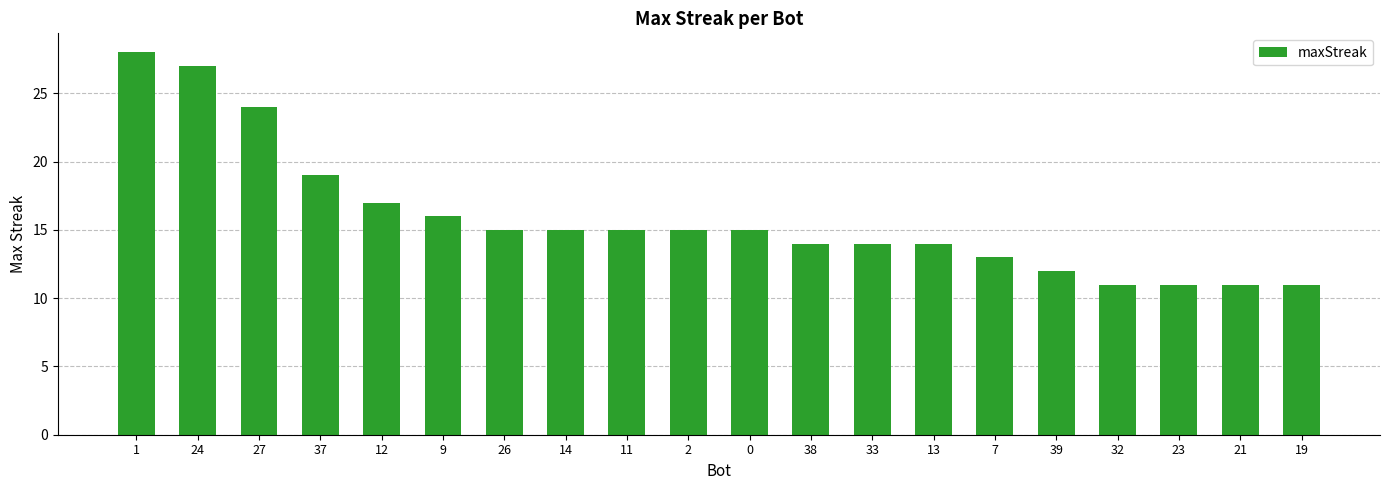

What is the label of the 13th bar from the right?

14